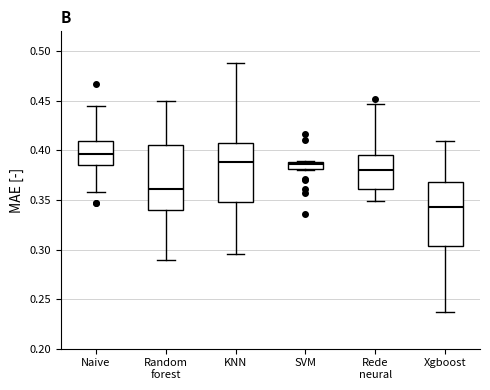

Where does the median line of the box for Naive sit on the y-axis? The values are not printed on the chart, so give them approximately, as read against the axis.

0.395